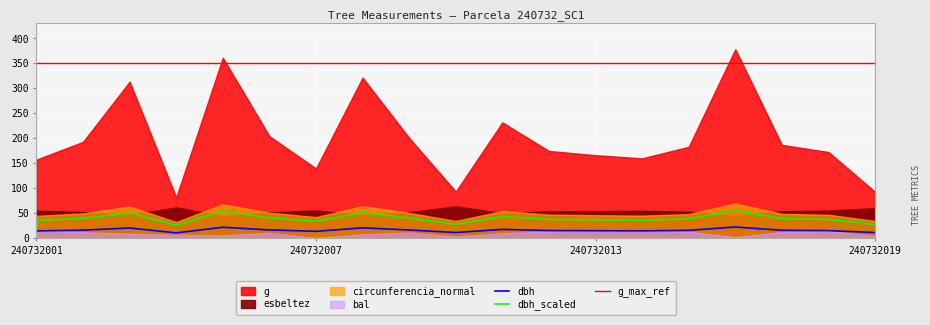

How many values in the dbh_line series are below 15?

9